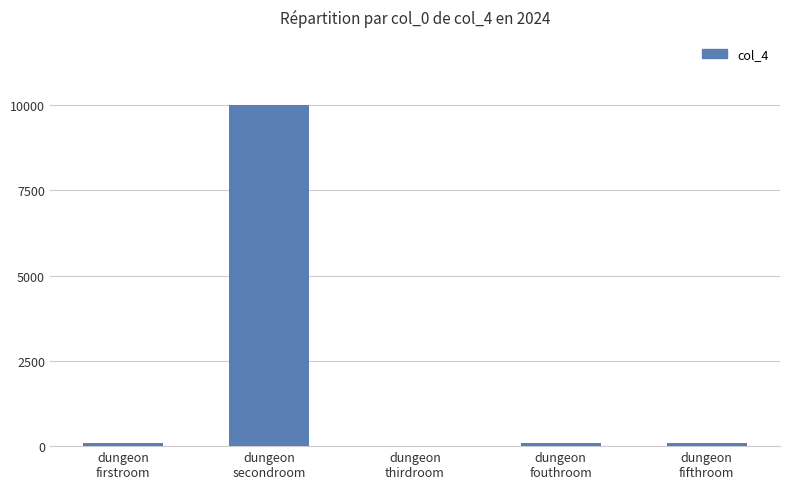

Is it true that the value at dungeon
firstroom is 100?

True